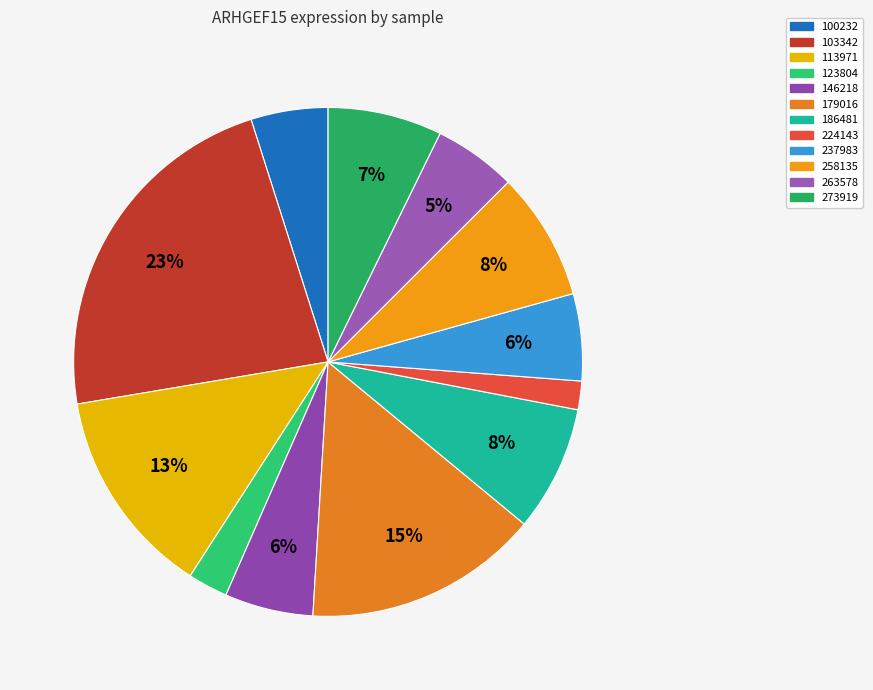

Does 103342 account for over 50% of the chart?

No